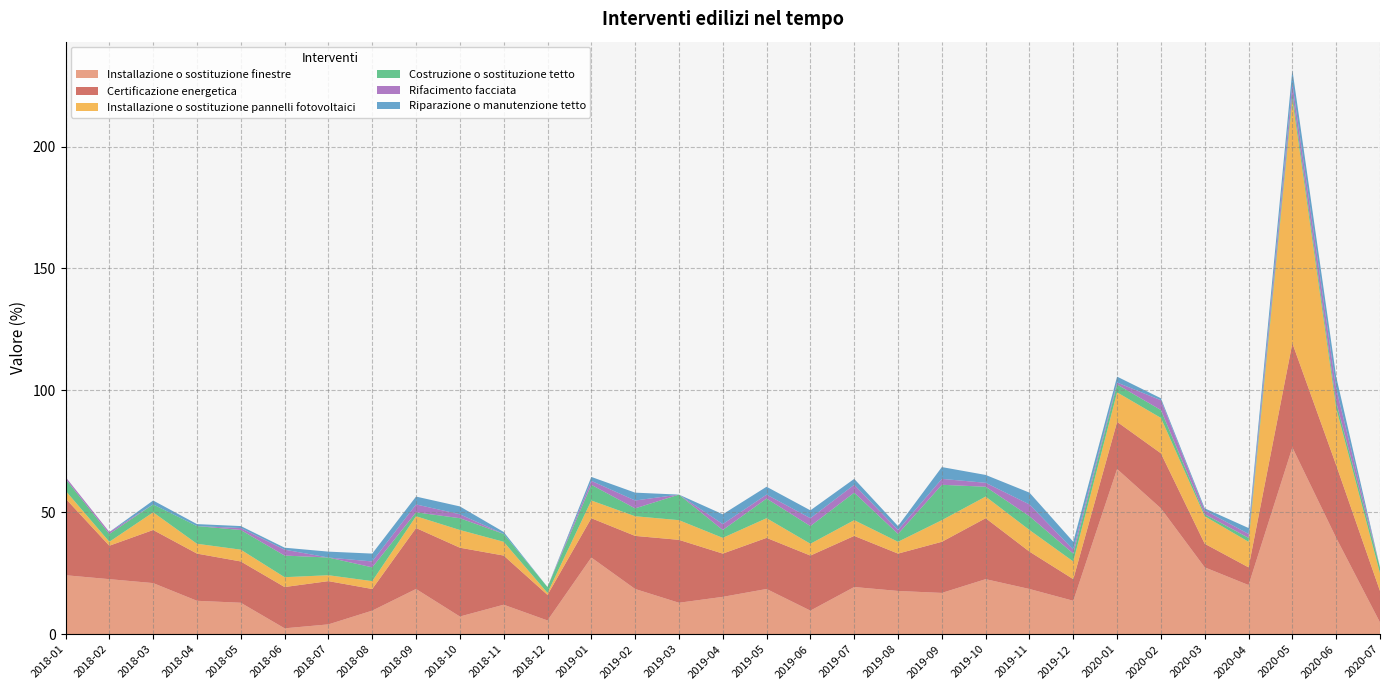

Reading left to right, transcribe all the data shown in this chart.

Installazione o sostituzione finestre: 24.2	22.6	21.0	13.7	12.9	2.4	4.0	9.7	18.5	7.3	12.1	5.6	31.5	18.5	12.9	15.3	18.5	9.7	19.4	17.7	16.9	22.6	18.5	13.7	67.7	51.6	27.4	20.2	76.6	39.5	4.8
Certificazione energetica: 31.5	13.7	21.8	19.4	16.9	16.9	17.7	8.9	25.0	28.2	20.2	10.5	16.1	21.8	25.8	17.7	21.0	22.6	21.0	15.3	21.0	25.0	15.3	8.9	19.4	22.6	9.7	7.3	42.7	29.8	12.9
Installazione o sostituzione pannelli fotovoltaici: 3.2	1.6	7.3	4.0	4.8	4.0	2.4	3.2	4.8	7.3	5.6	0.8	7.3	8.1	8.1	6.5	8.1	4.8	6.5	4.8	8.9	8.9	8.9	7.3	12.1	14.5	11.3	10.5	100.0	23.4	7.3
Costruzione o sostituzione tetto: 4.8	3.2	3.2	7.3	8.1	8.9	7.3	5.6	1.6	4.8	3.2	2.4	6.5	3.2	10.5	3.2	8.1	7.3	11.3	3.2	14.5	4.0	5.6	3.2	3.2	3.2	0.8	1.6	2.4	2.4	2.4
Rifacimento facciata: 0.8	0.8	0.0	0.0	0.8	2.4	0.0	2.4	3.2	1.6	0.0	0.0	1.6	3.2	0.0	2.4	1.6	3.2	3.2	1.6	2.4	1.6	4.8	1.6	0.8	4.0	1.6	1.6	4.0	5.6	0.0
Riparazione o manutenzione tetto: 0.0	0.0	1.6	0.8	0.8	0.8	2.4	3.2	3.2	3.2	0.8	0.0	1.6	3.2	0.0	4.0	3.2	3.2	2.4	1.6	4.8	3.2	4.8	3.2	2.4	0.8	0.8	2.4	5.6	4.8	0.0